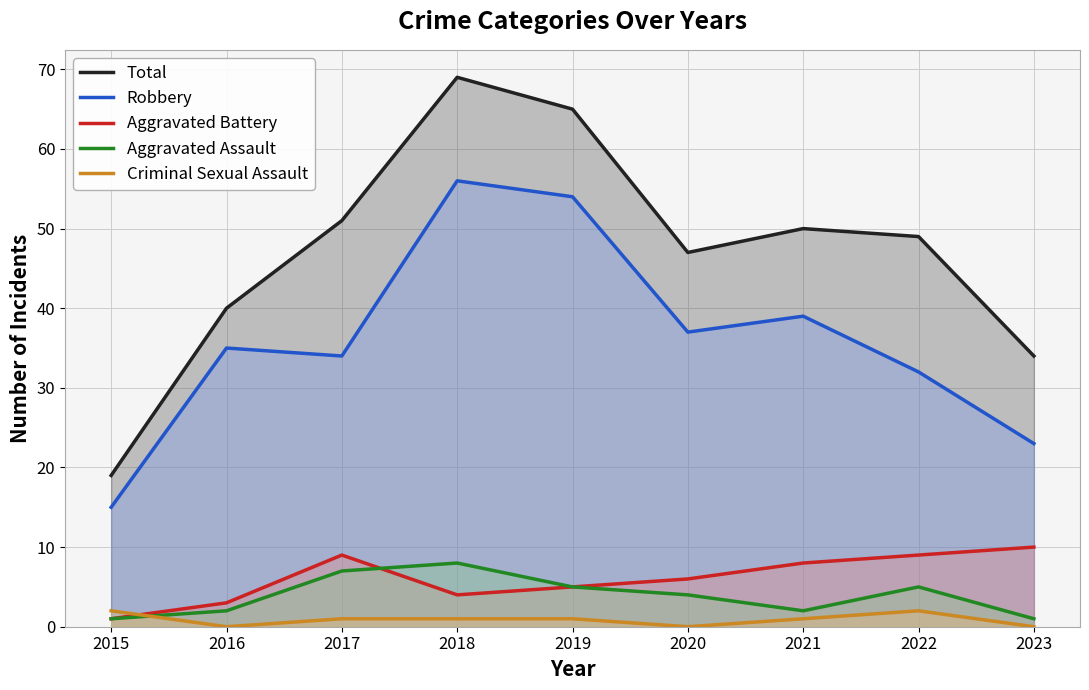

What is the difference between the highest and lowest values at 2021?

49